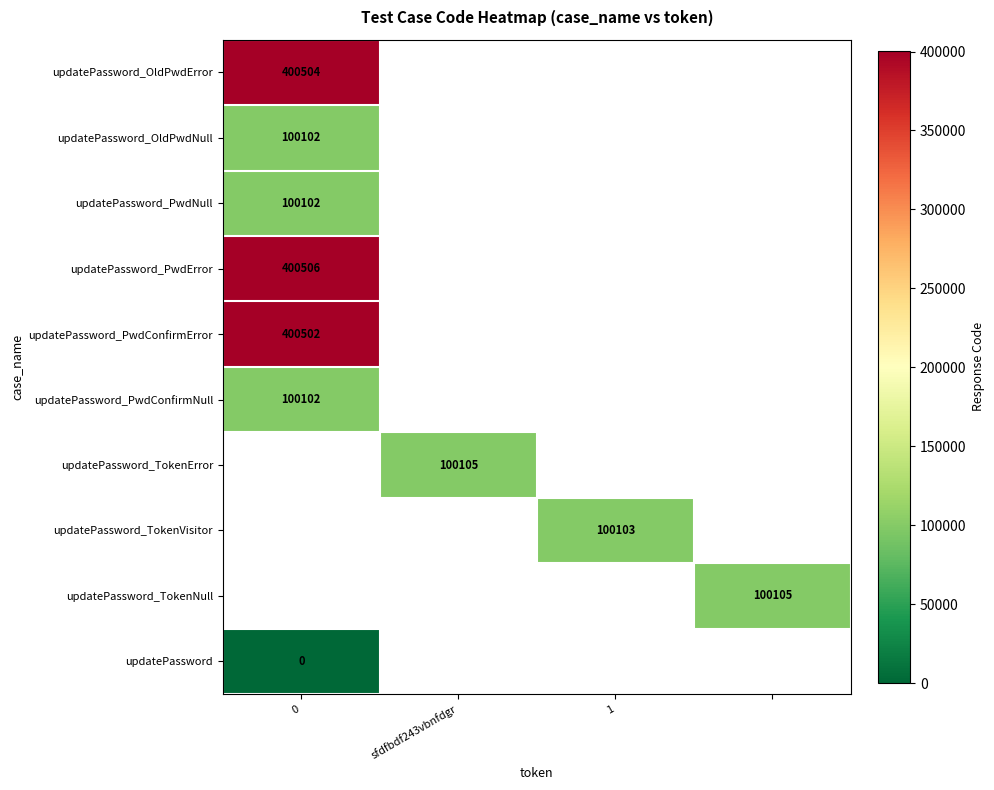

Is it true that updatePassword_PwdConfirmError equals 229639 at 0?

False